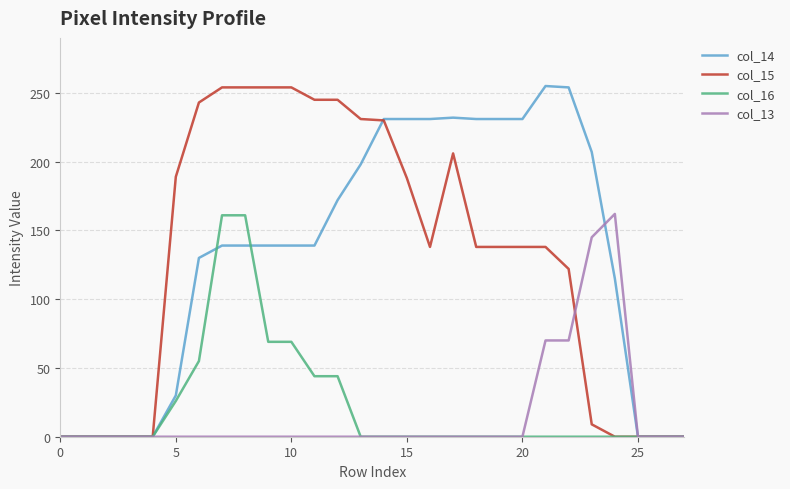

What is the highest value of the col_13 series?

162